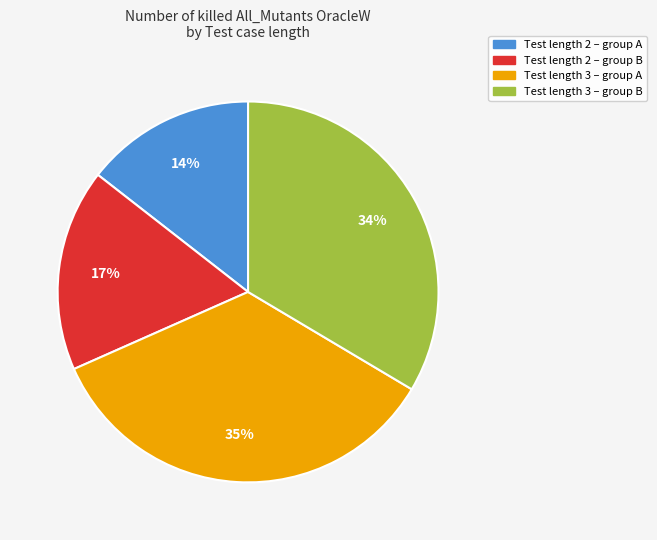

To the nearest percent, what is the average slice percentage?

25%